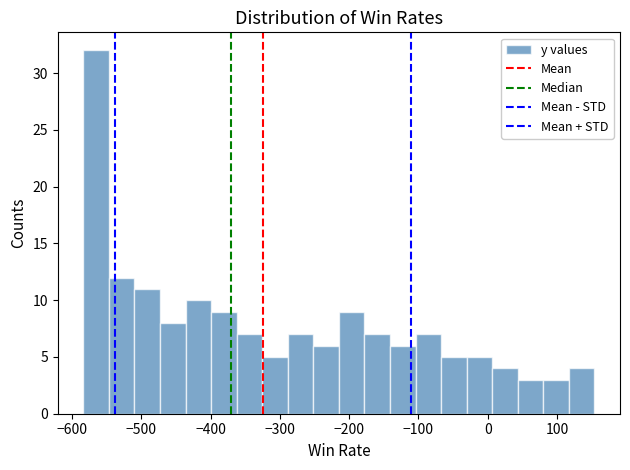

Read against the x-axis, roughly where is the centre of the tallest bar?

-570